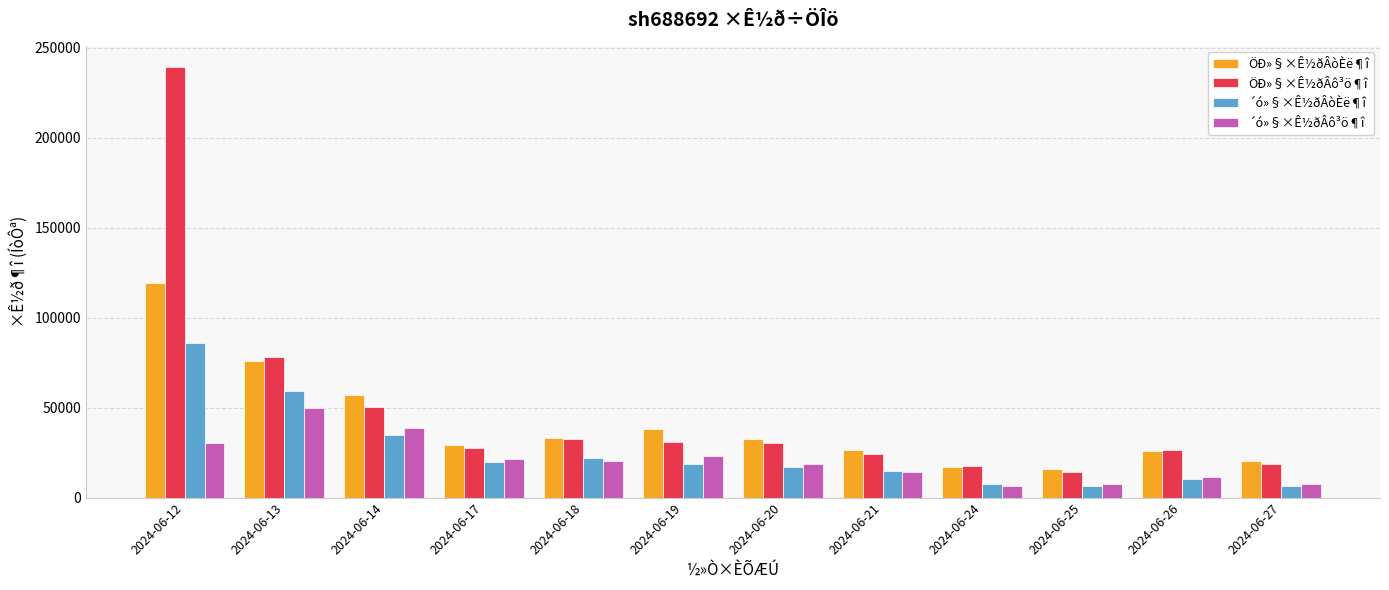

How many bars are there in each group?

4